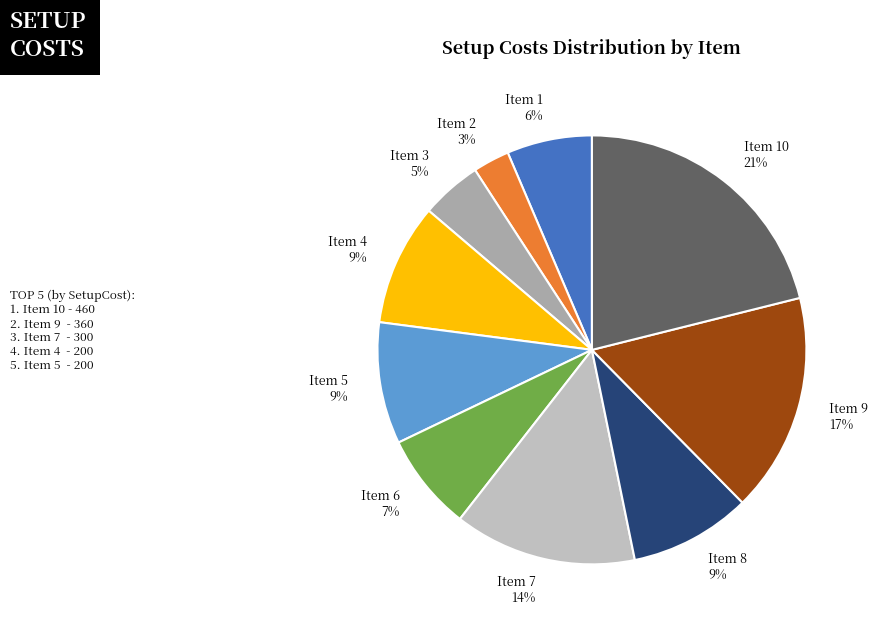

Does Item 9 represent more than half of the total?

No